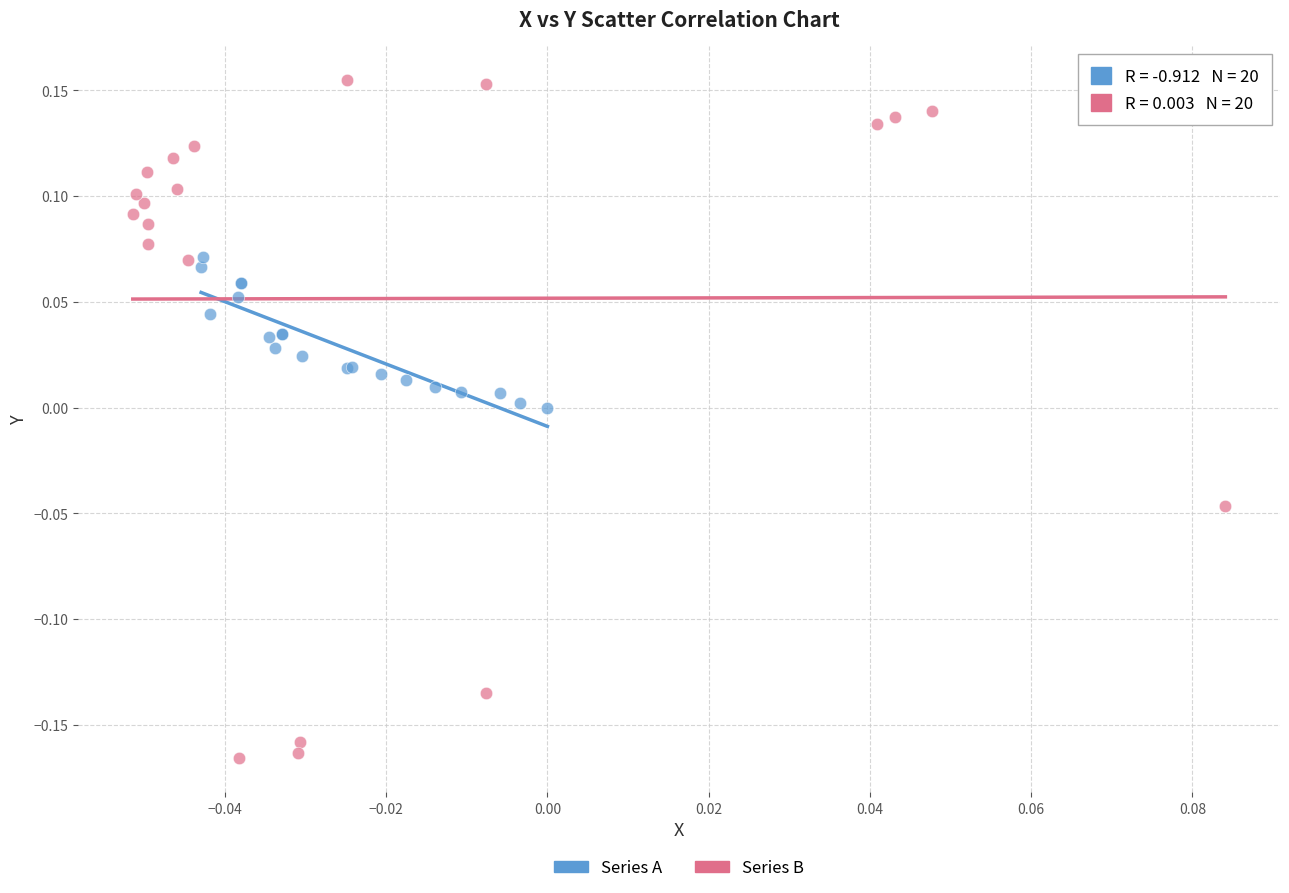

Which series reaches the maximum Y coordinate?

Series B